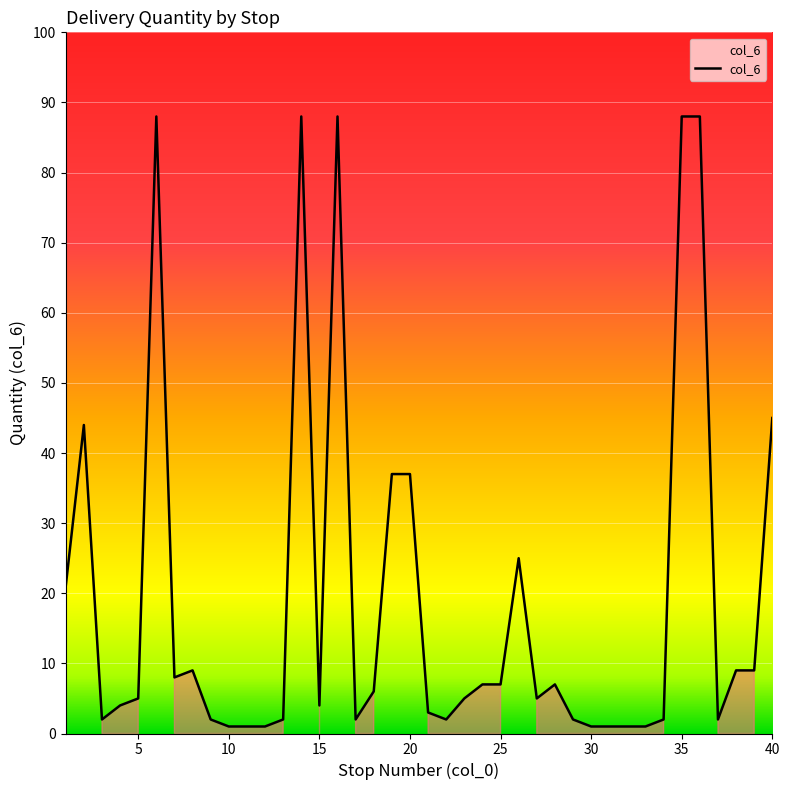

What is the difference between the maximum and minimum values?

87